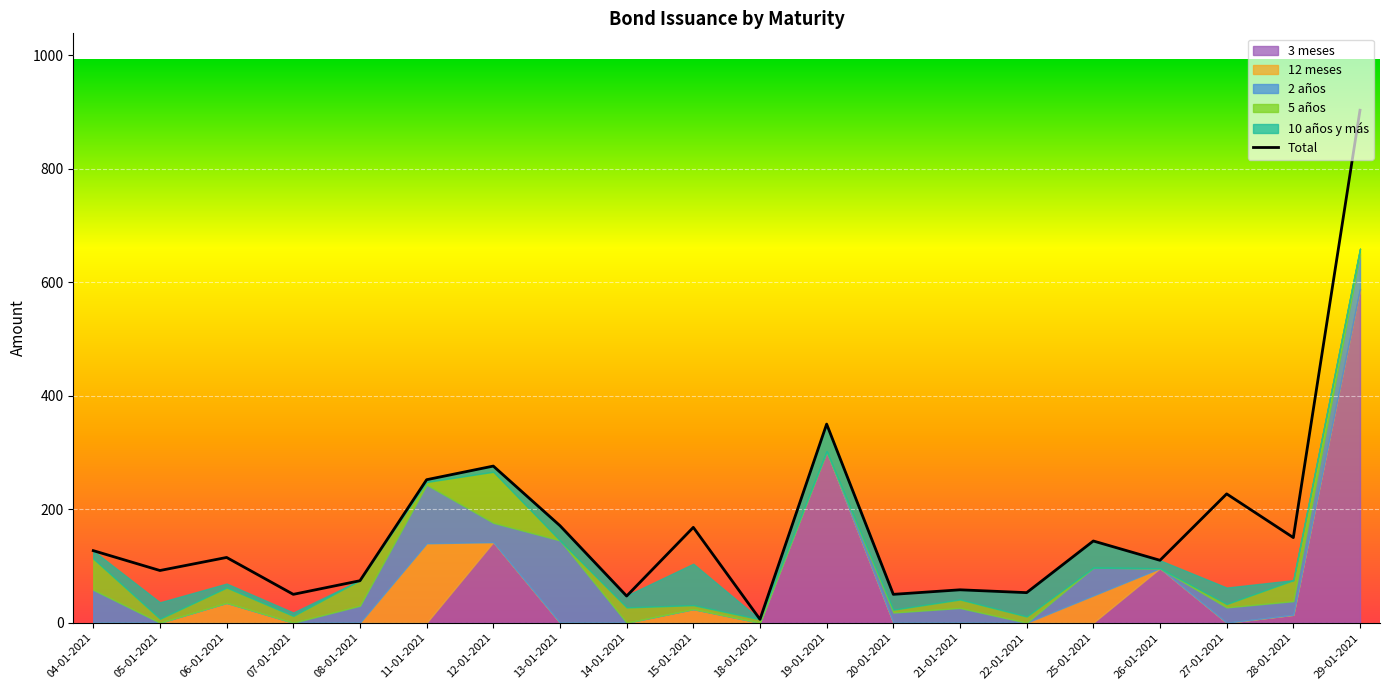

At which label does 5 años first exceed 10?

04-01-2021